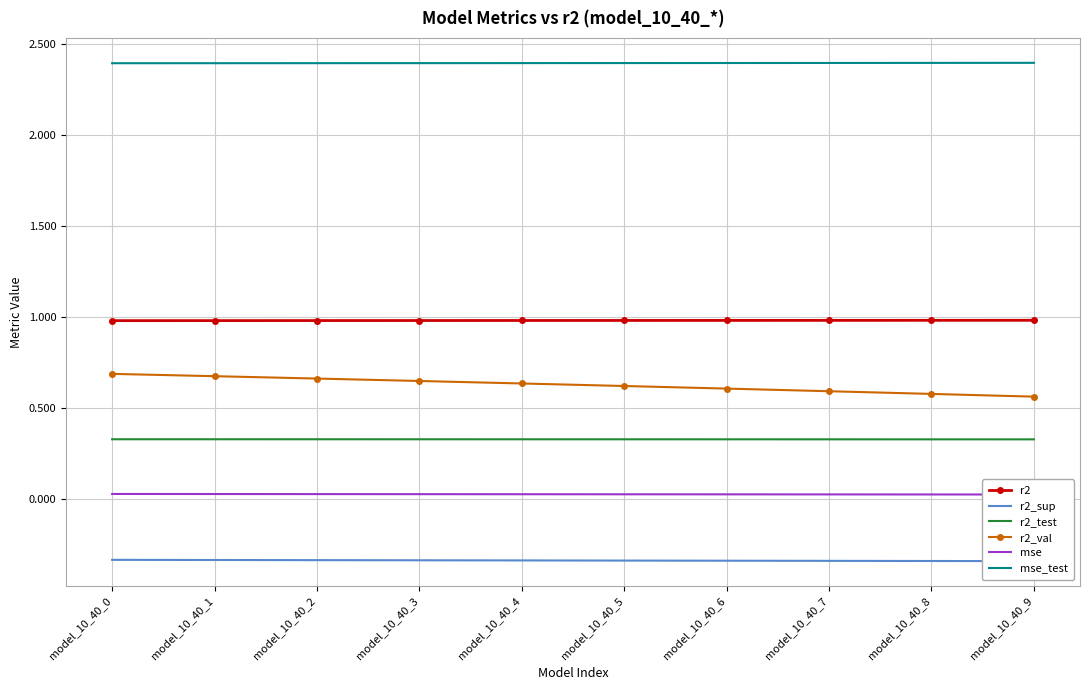

Between model_10_40_1 and model_10_40_9, which series saw the biggest shift?

r2_val